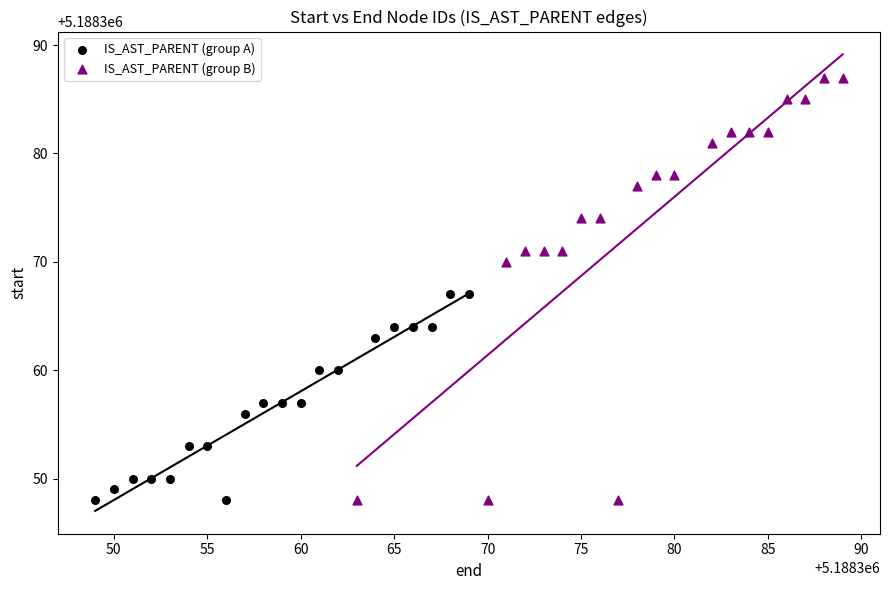

Which series has the widest spread of Y values?

IS_AST_PARENT (group B)